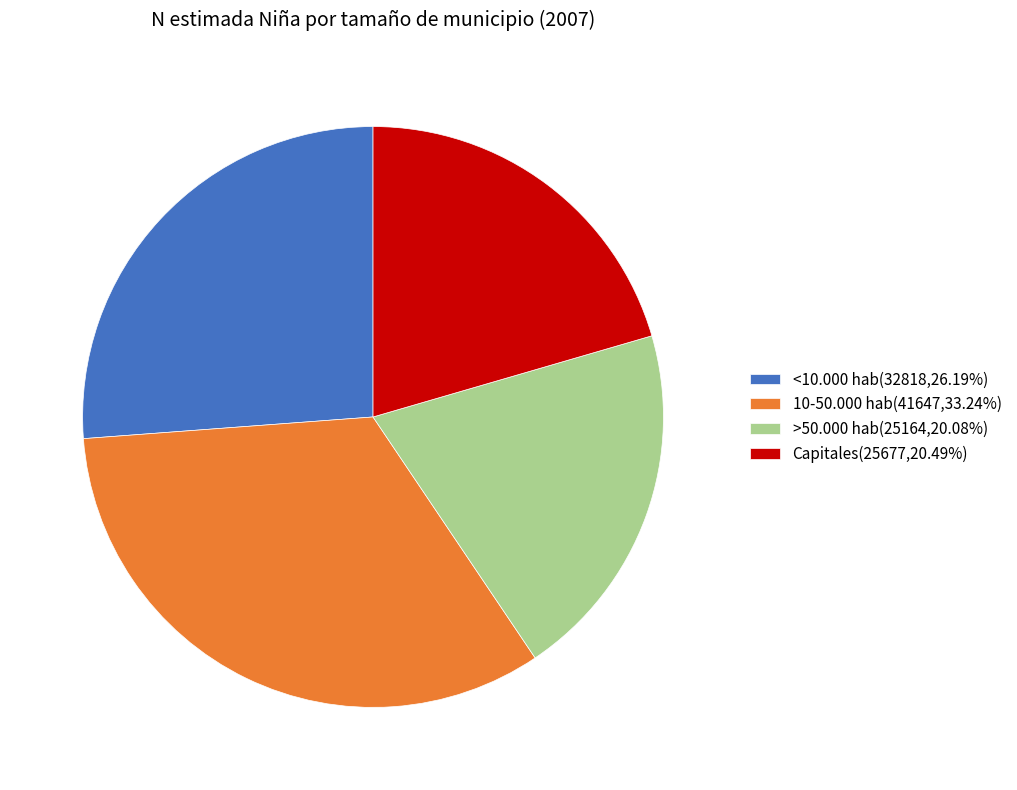

Does >50.000 hab(25164,20.08%) represent more than half of the total?

No